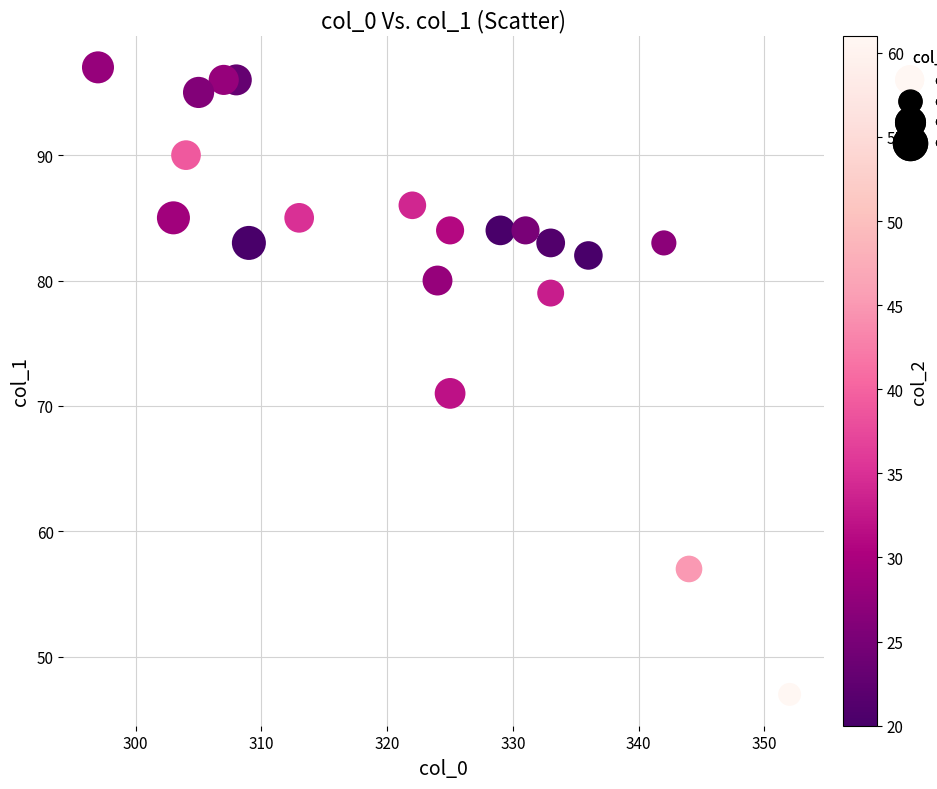

What Y value in the scatter plot is closest to 72?

71